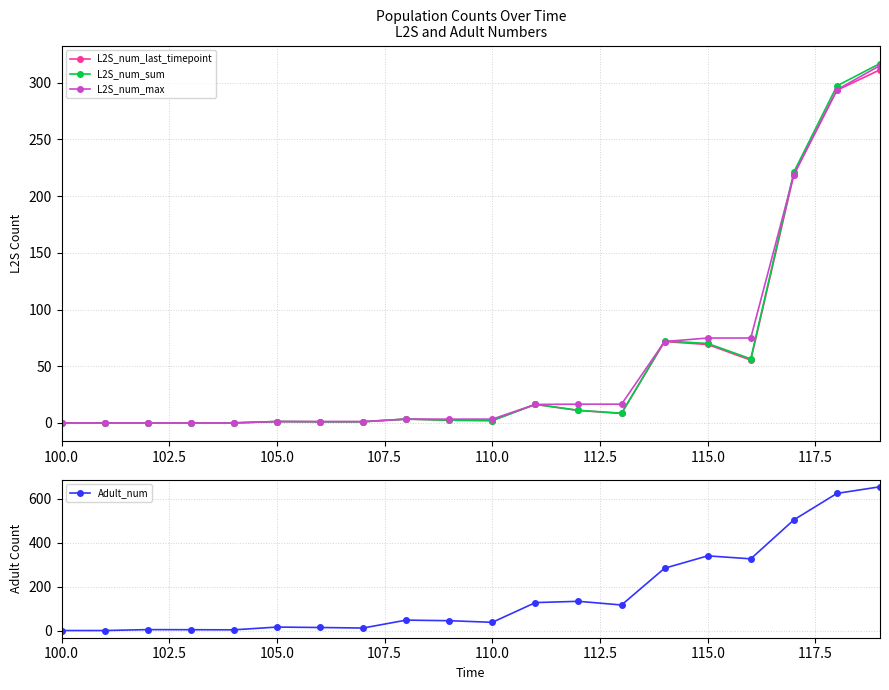

How many interior local peaks does the L2S_num_last_timepoint series have?

4